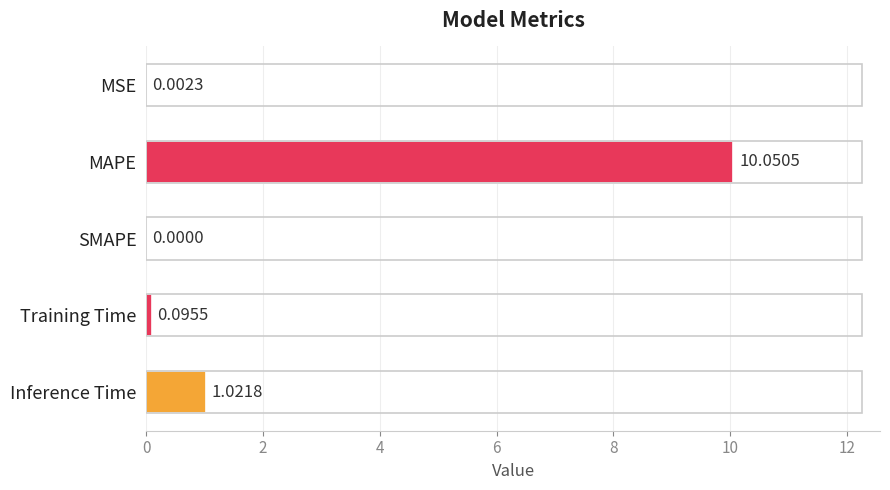

At which category does the chart reach its peak across all series?

MAPE